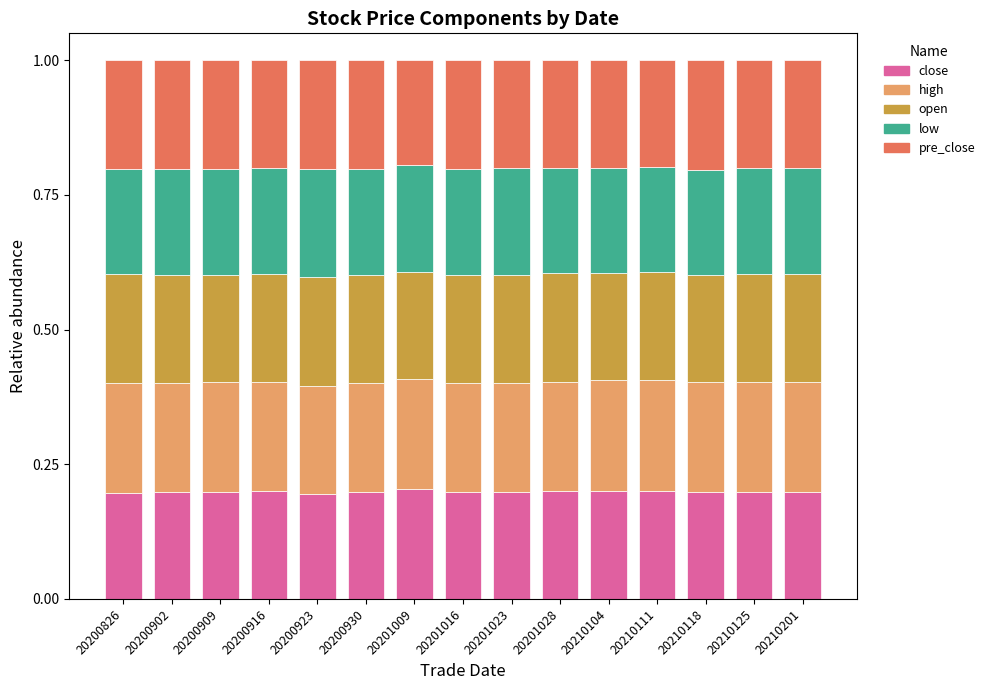

What is the sum of the close values at 20210118 and 20201023?

0.4